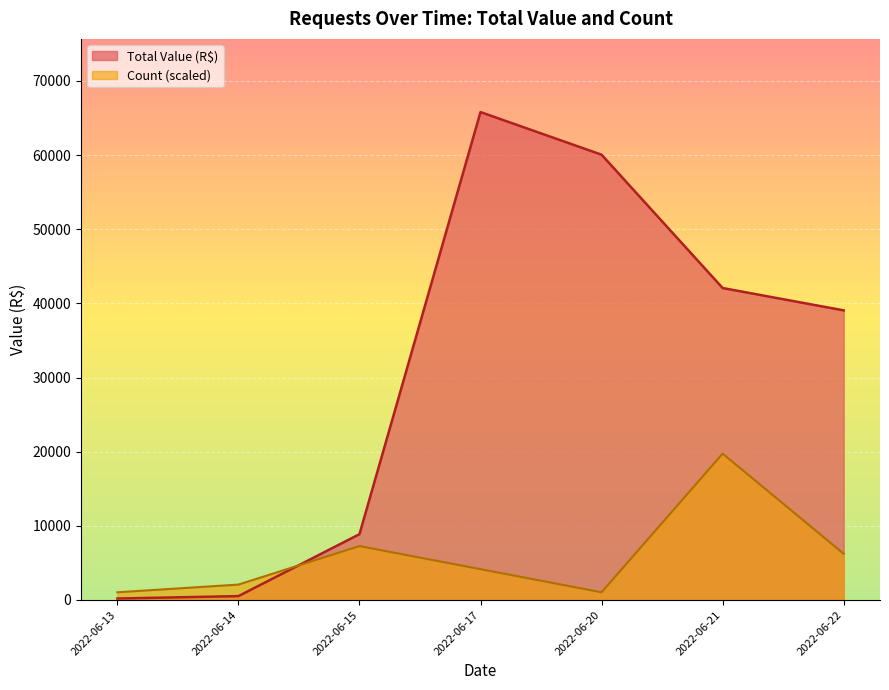

What is the difference between the highest and lowest values at 2022-06-17?

61641.8